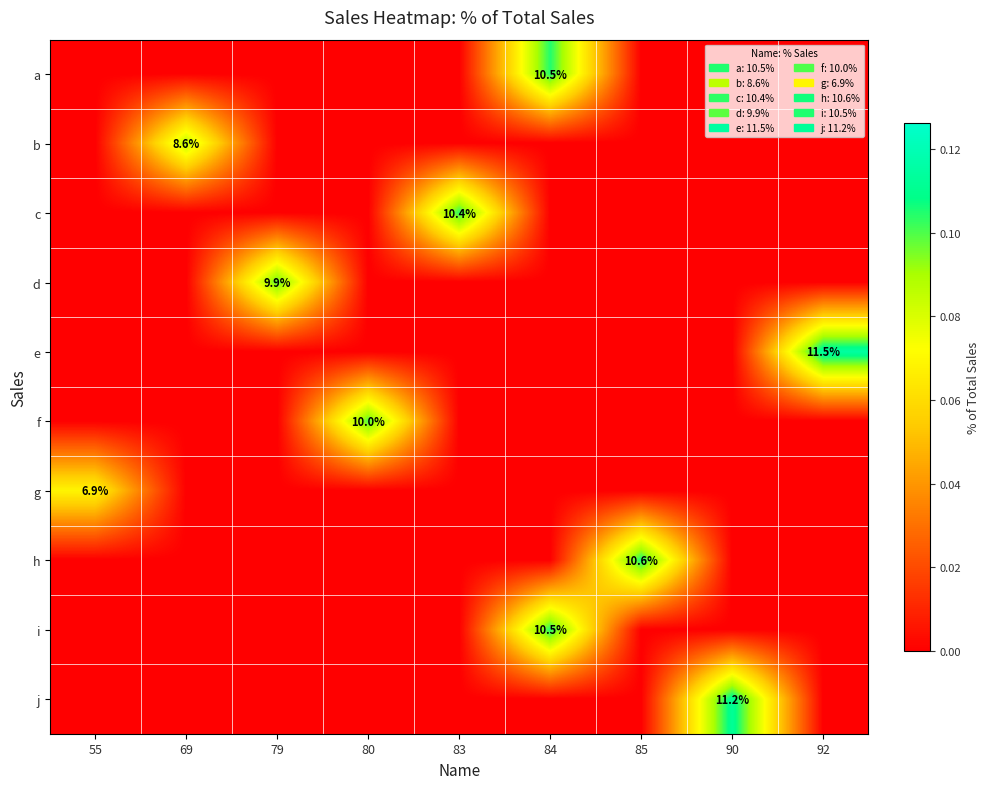

Is it true that i equals 0.1 at 92?

False